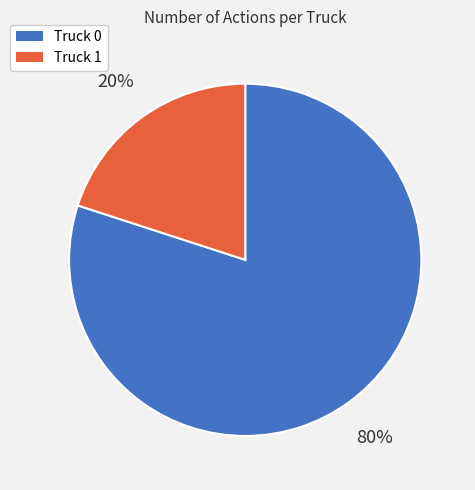

Which category accounts for the majority?

Truck 0